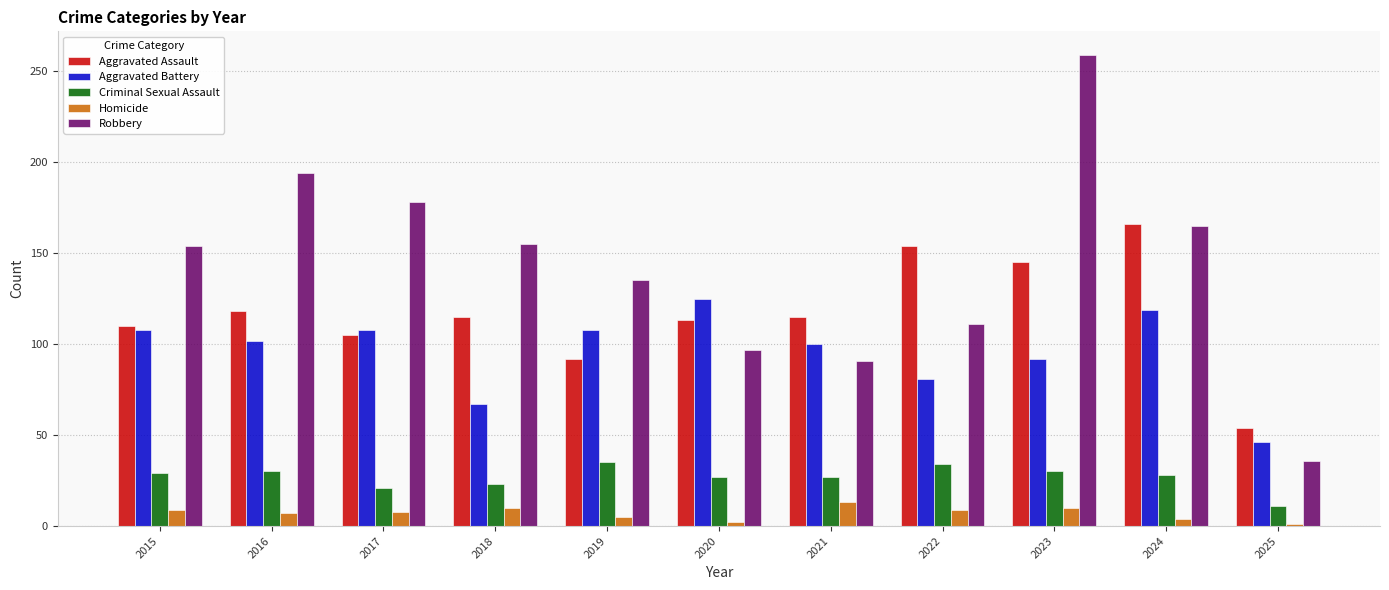

At which category is the sum across all series the highest?

2023